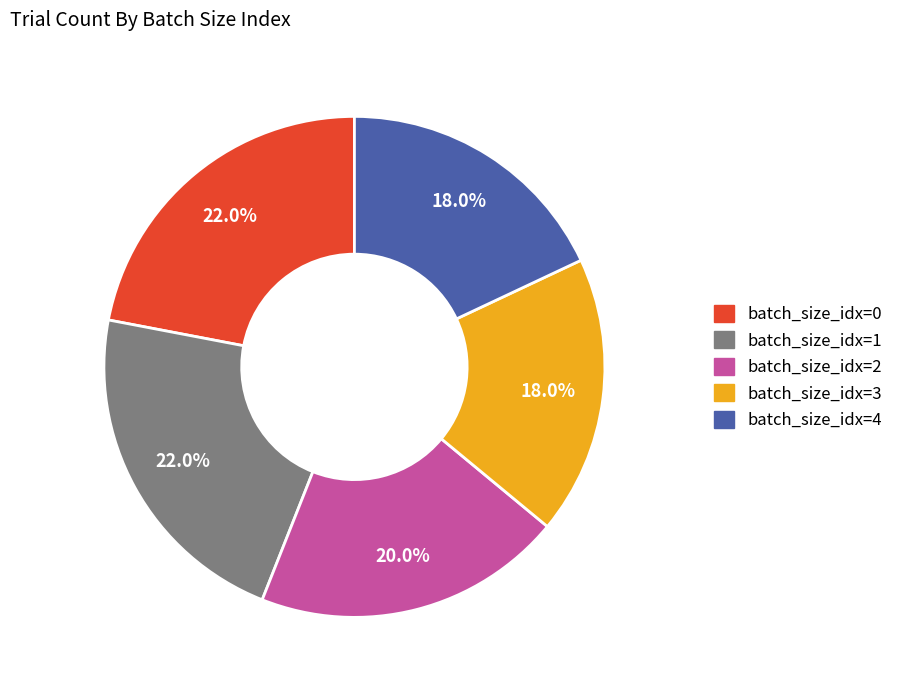

Is there any slice that represents more than half of the pie?

No